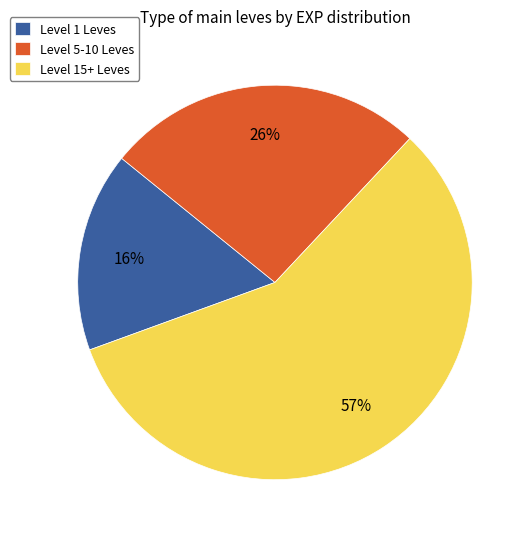

Does any single category account for the majority?

Yes